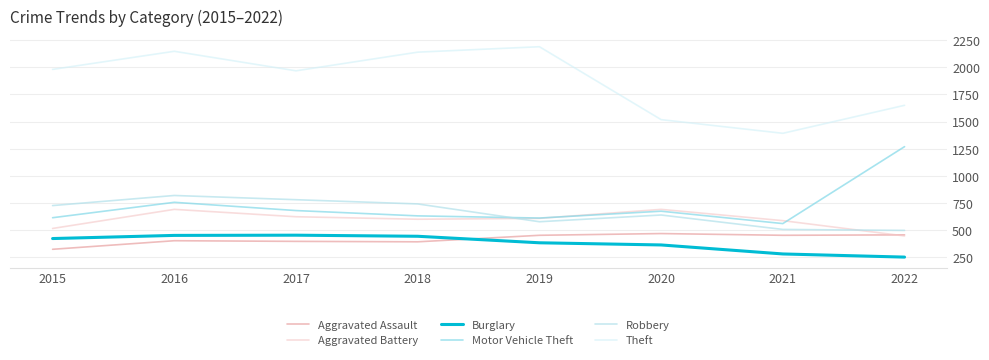

True or false: Burglary has more than 0 points higher than both neighbors.

True